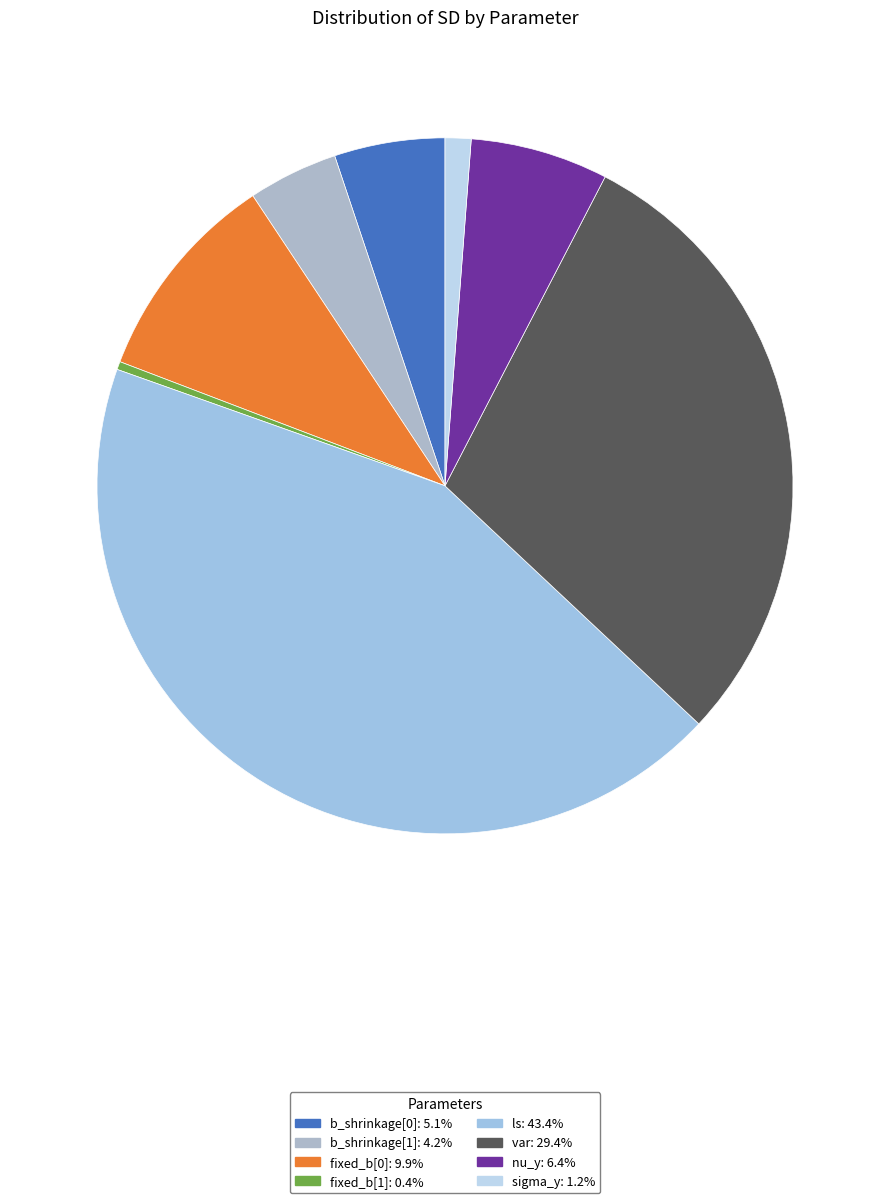

Does nu_y represent more than half of the total?

No